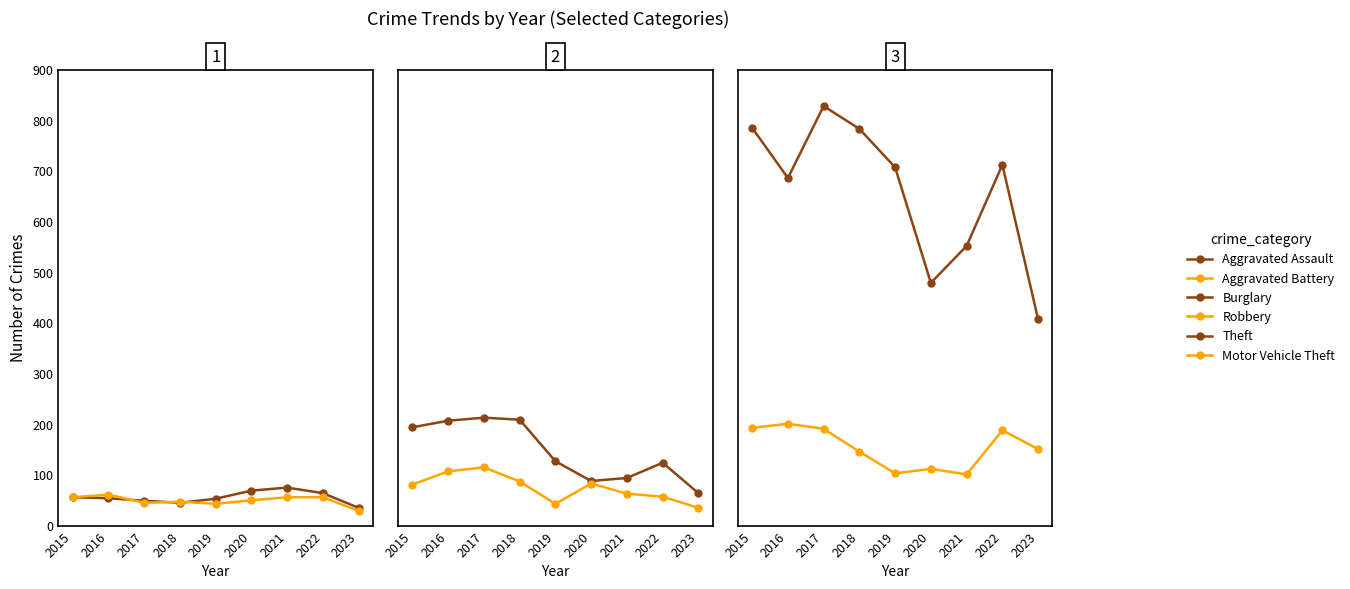

How many distinct data groups are displayed?

6